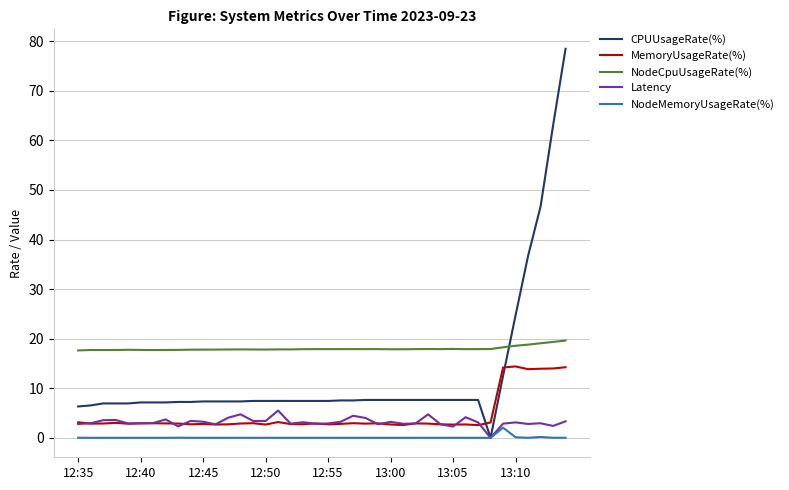

Which series has the widest spread of values?

CPUUsageRate(%)